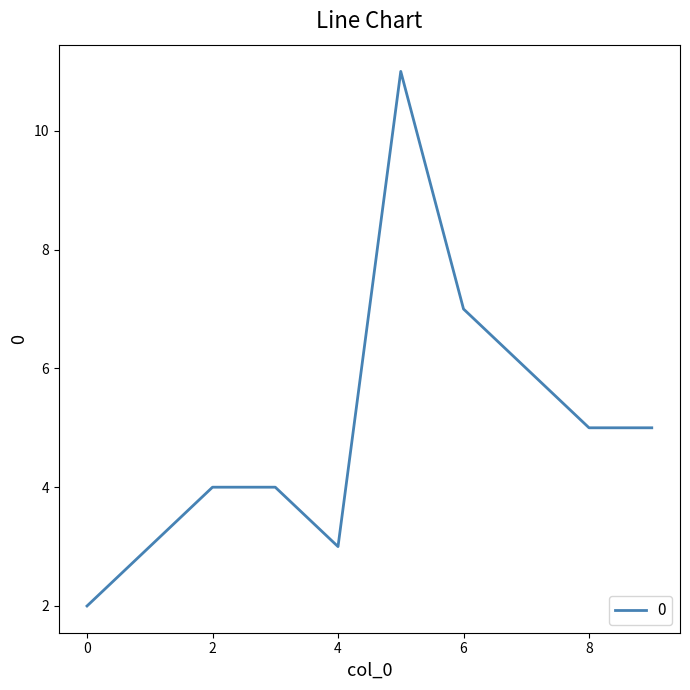

What is the maximum value shown in the chart?

11